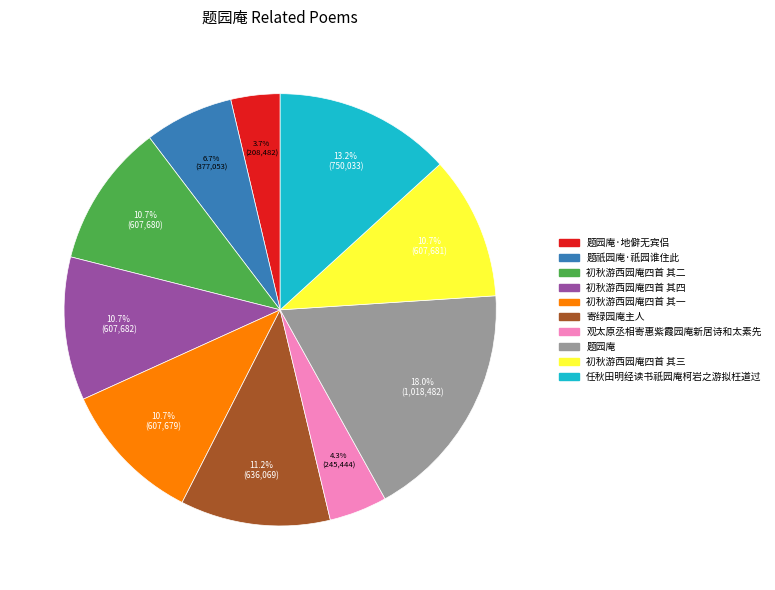

Is there any slice that represents more than half of the pie?

No